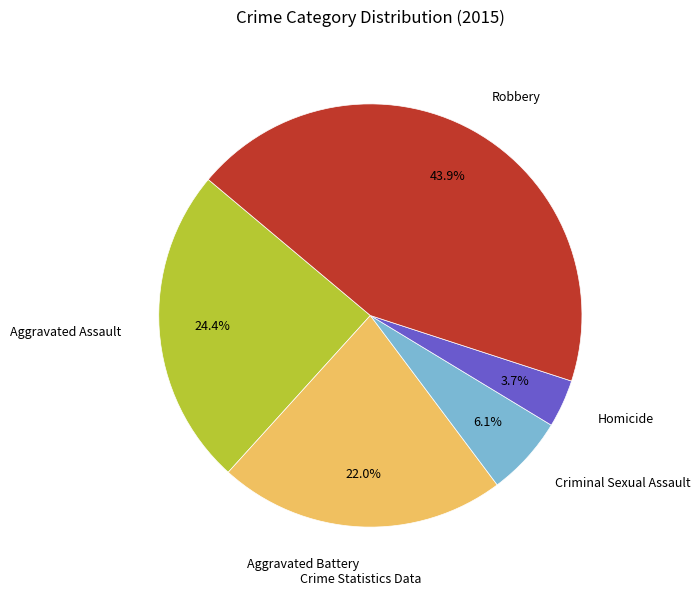

Is it true that Criminal Sexual Assault is 1% of the pie?

False